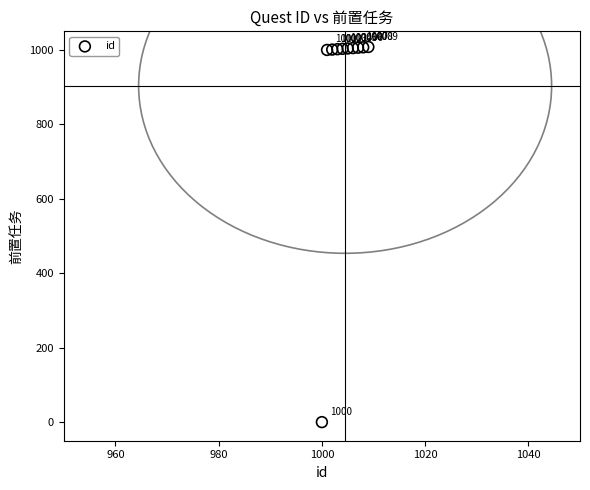

What is the range of Y values (max minus min)?

1008